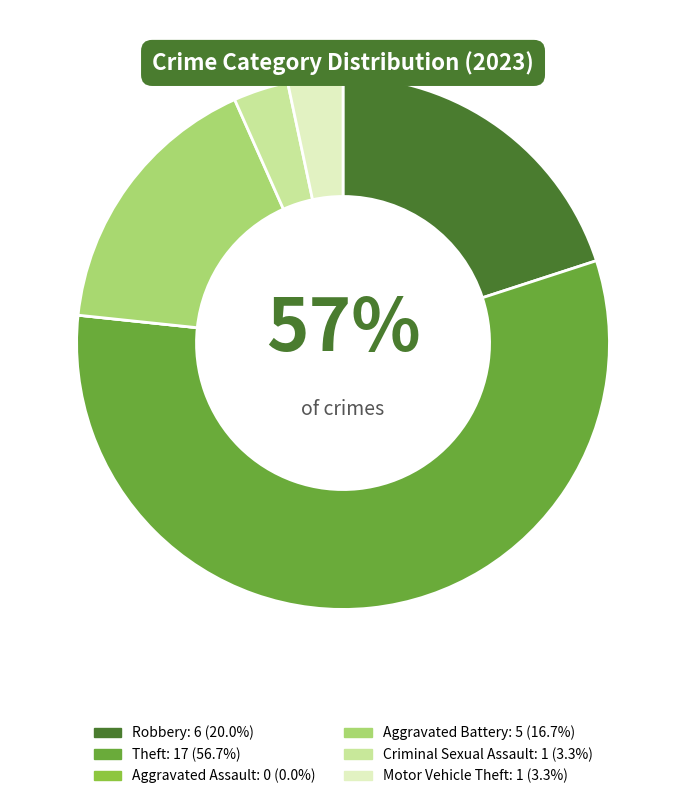

Which category has the smallest portion of the pie?

Aggravated Assault